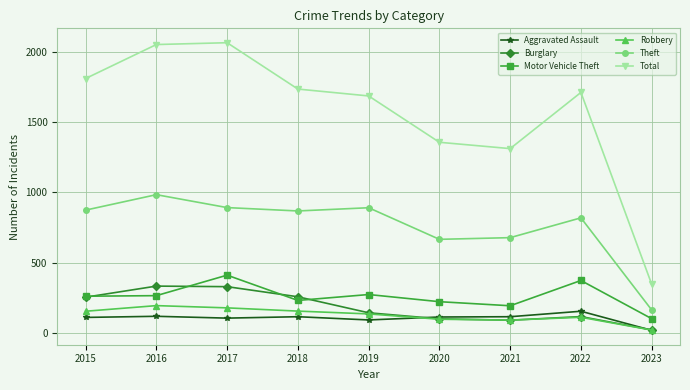

How many values in the Motor Vehicle Theft series are below 261?

4